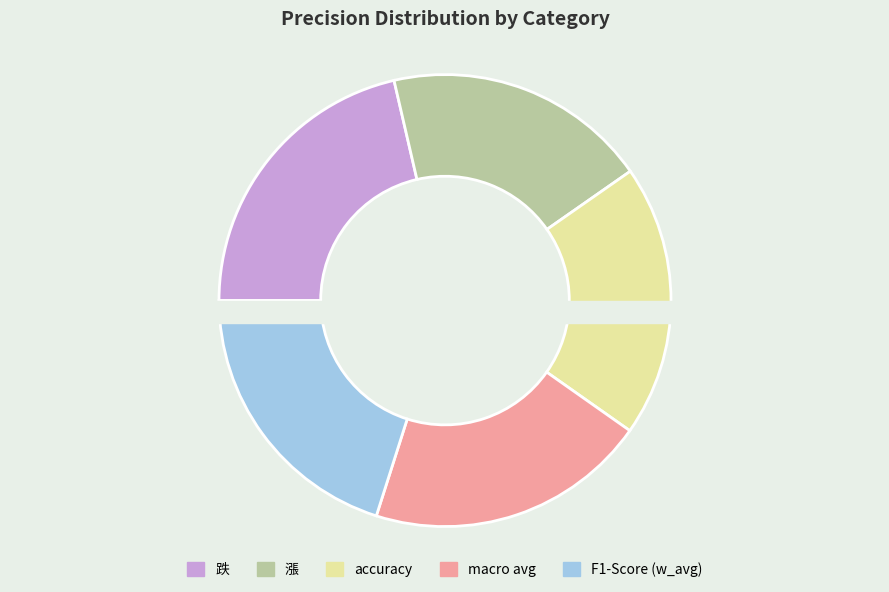

To the nearest percent, what portion does macro avg represent?

20%